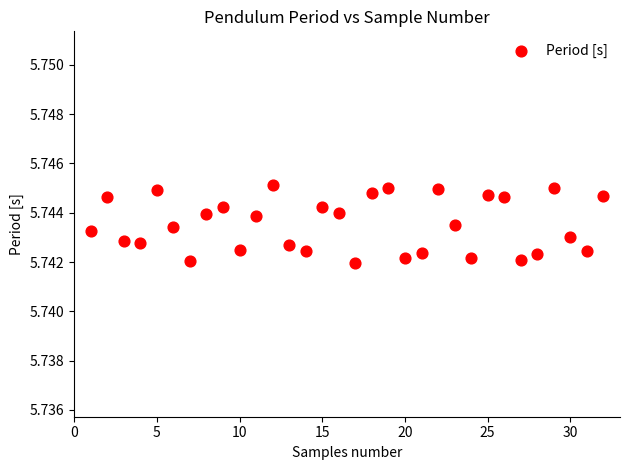

What is the range of X values (max minus min)?

31.0